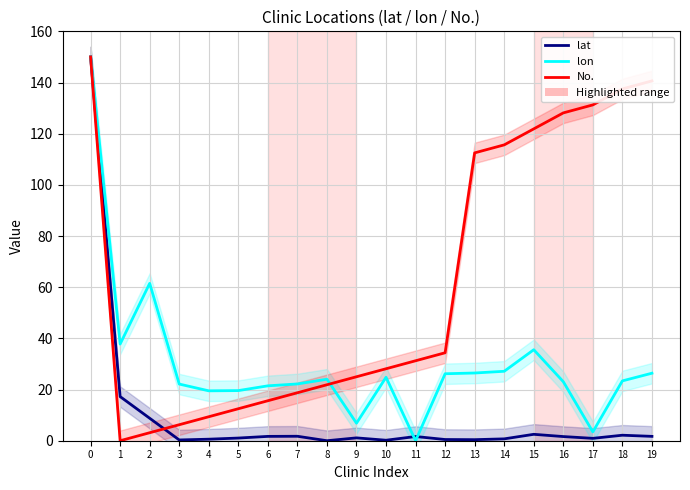

In No., how many points are lower than both neighbors (excluding endpoints)?

1